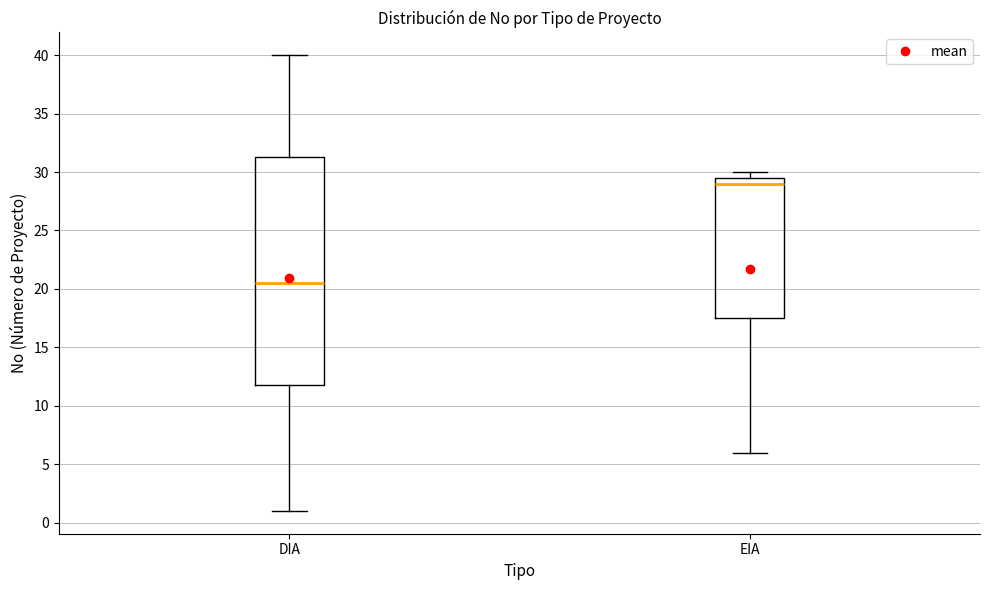

Comparing the boxes themselves (not the whiskers), which one is the tallest?

DIA